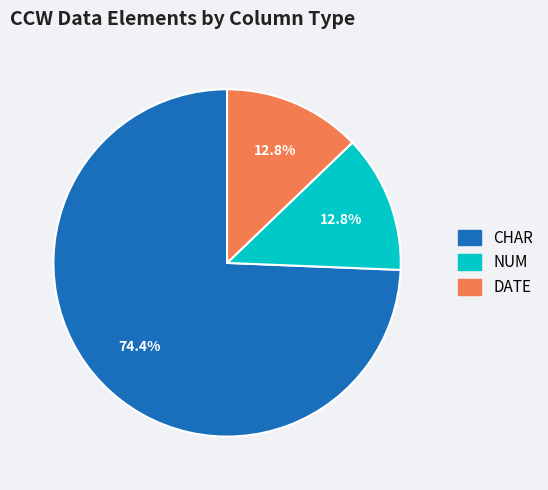

Does any single category account for the majority?

Yes